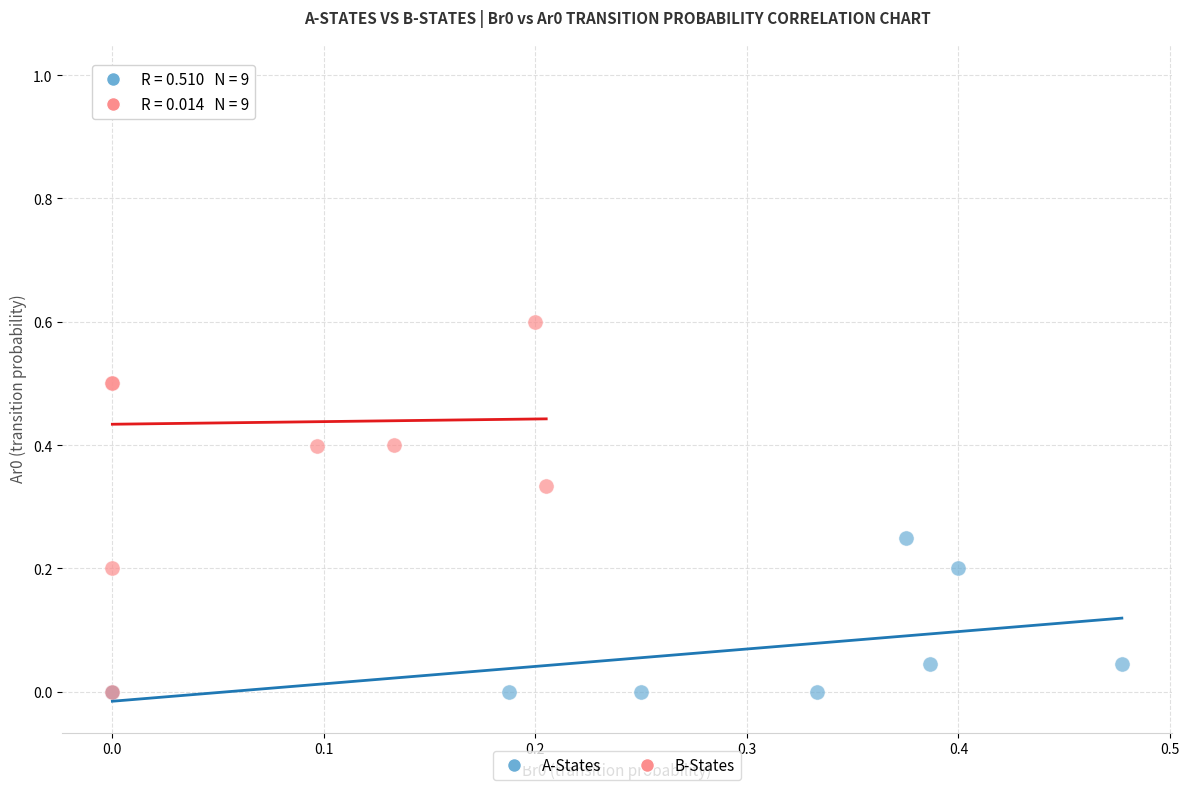

Which series reaches the maximum Y coordinate?

B-States